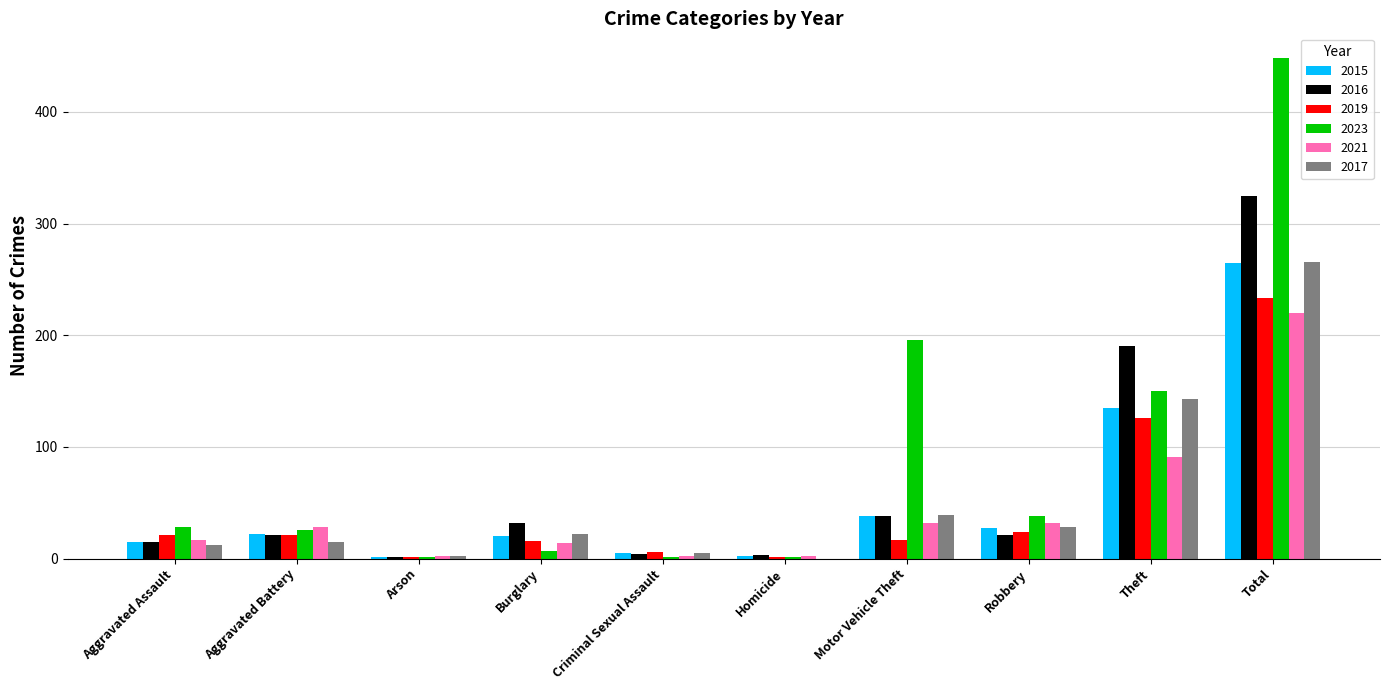

What are all the series names shown in the legend?

2015, 2016, 2019, 2023, 2021, 2017